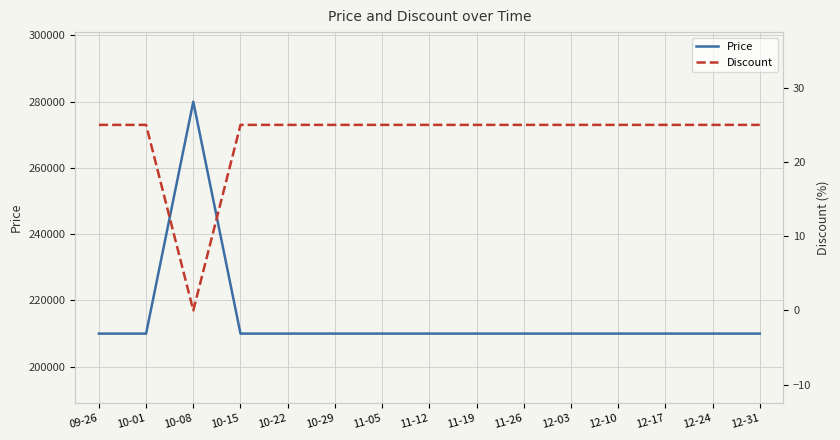

What is the average value of the Price series?

214667